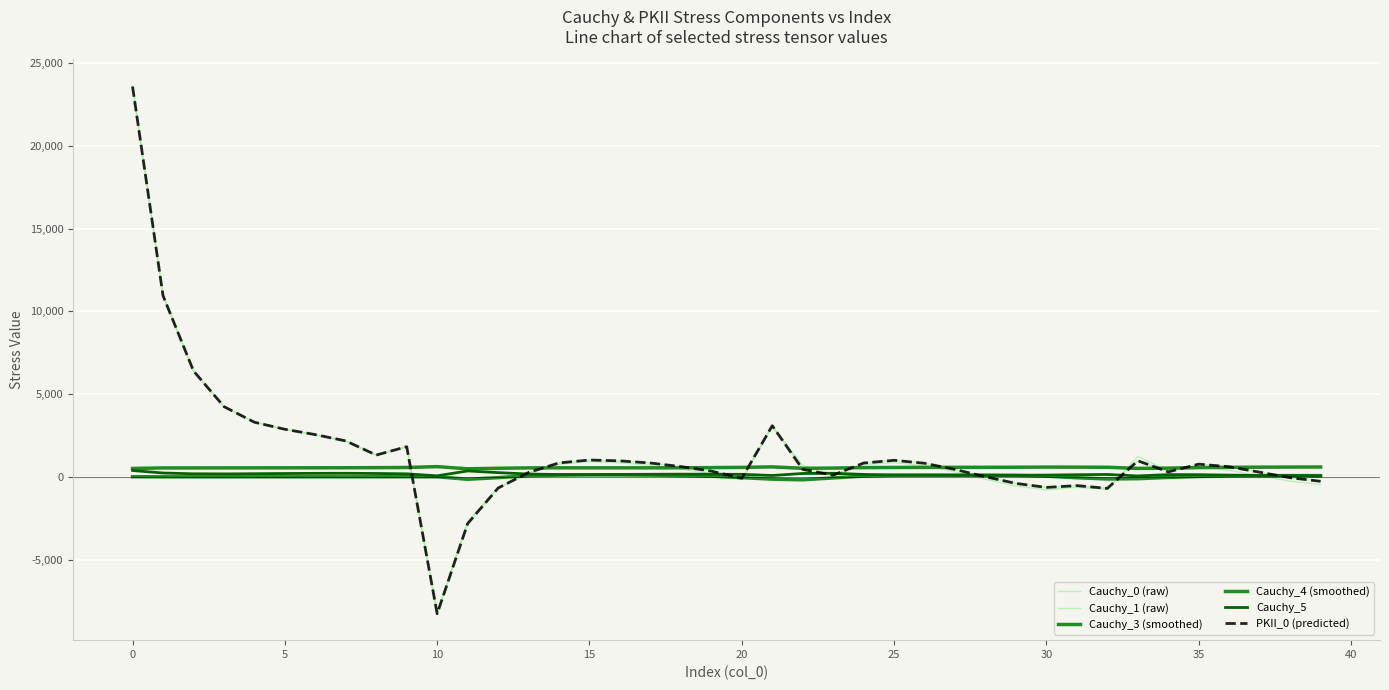

What is the maximum value for Cauchy_4 (smoothed)?

119.2